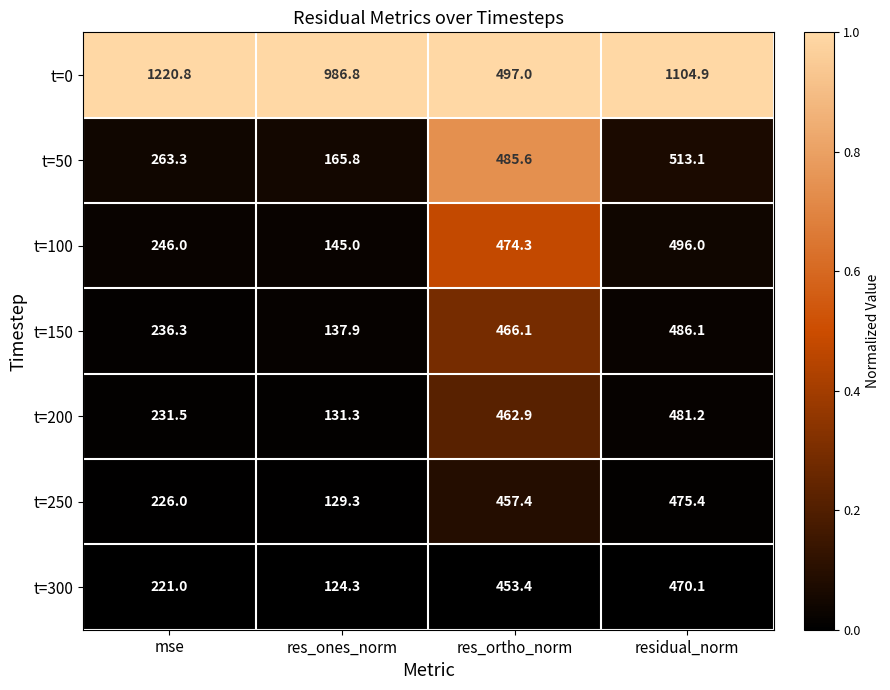

Is the value of t=300 at res_ones_norm greater than the value of t=150 at res_ortho_norm?

No